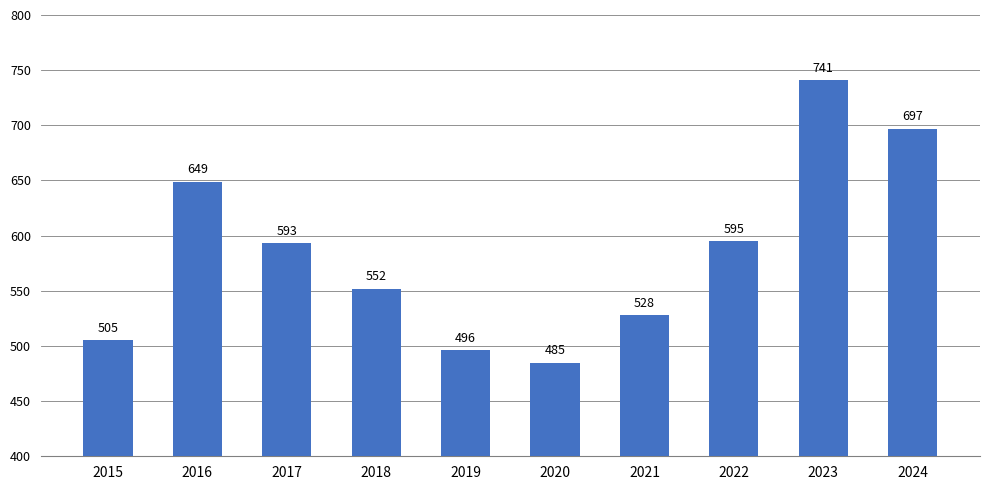

Between 2020 and 2017, which is larger?

2017